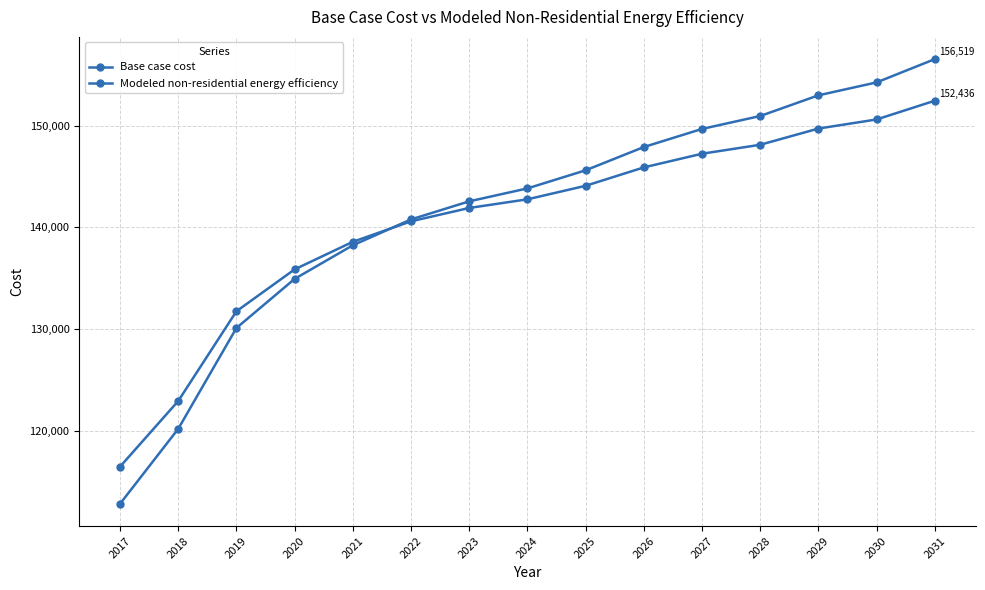

Count the number of data series in this chart.

2